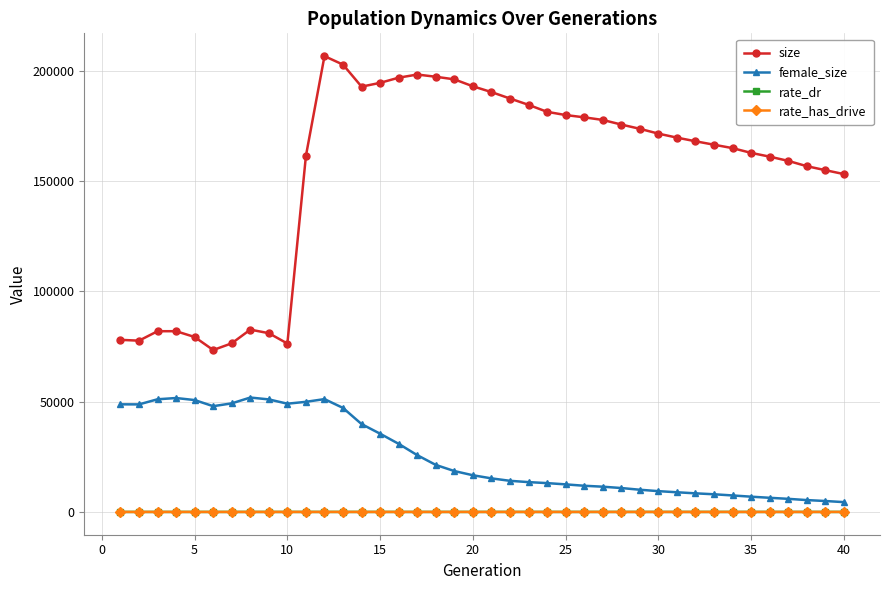

What is the minimum value for size?

73362.0